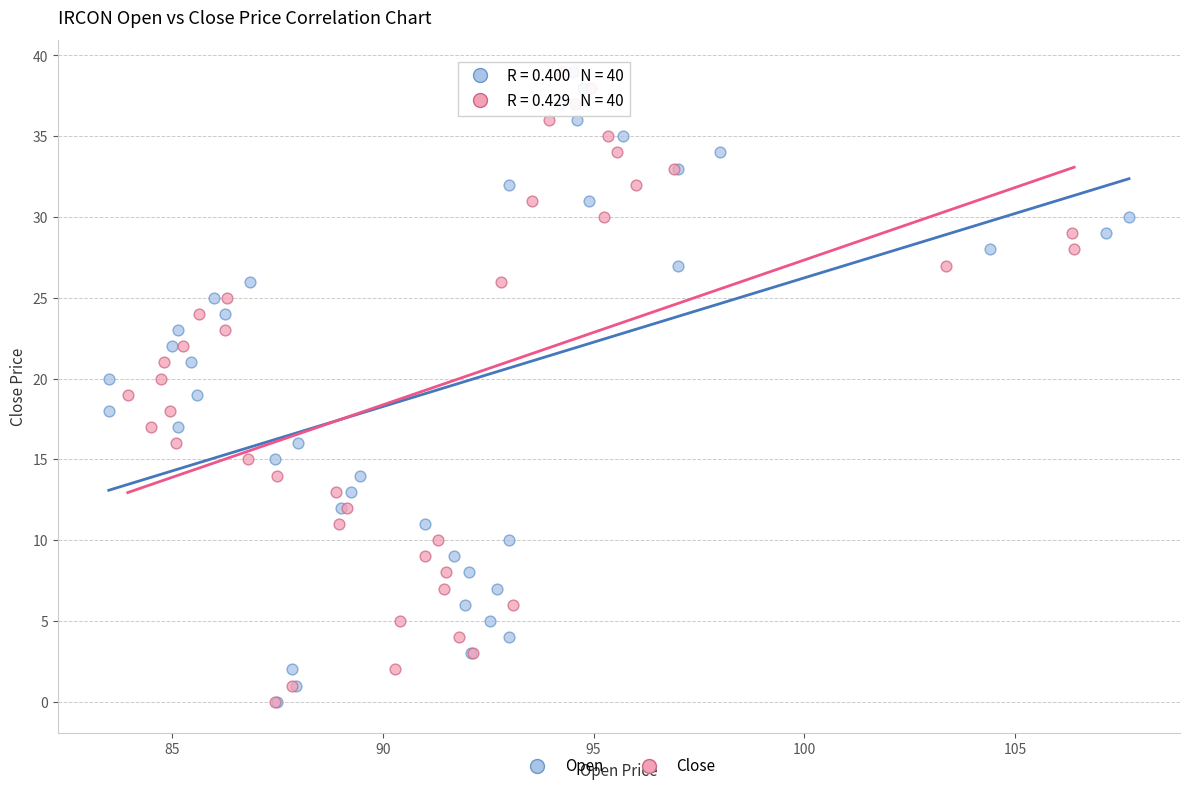

What are all the series names shown in the legend?

Open, Close